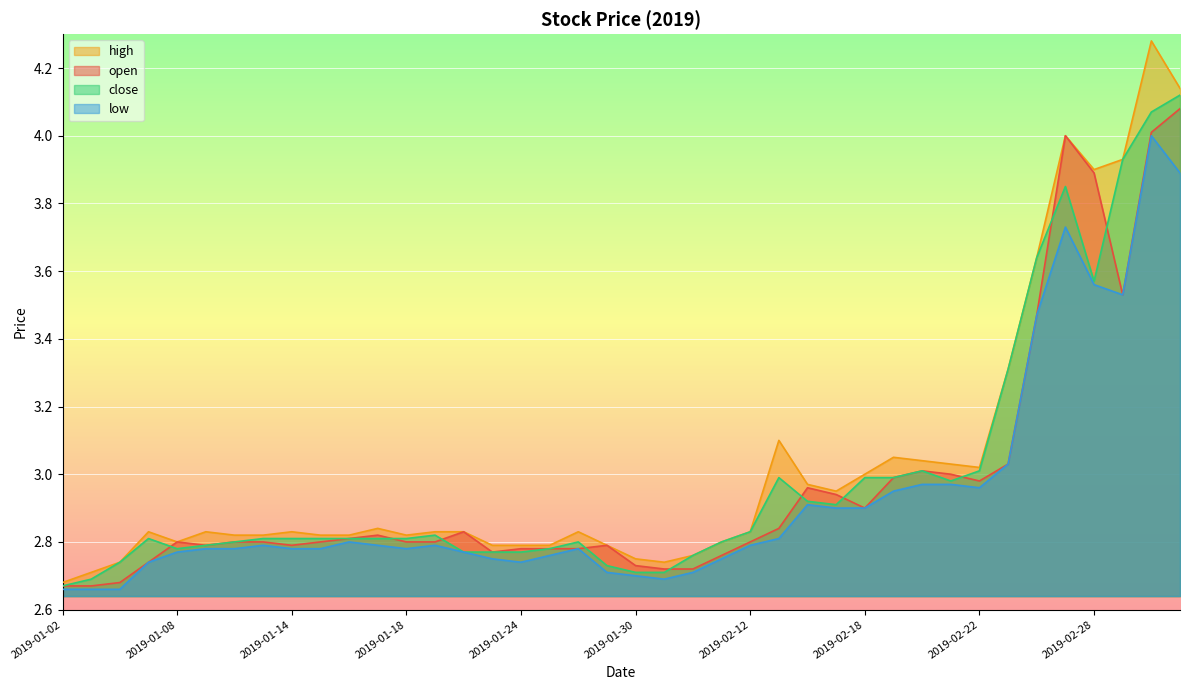

In low, how many points are lower than both neighbors (excluding endpoints)?

5